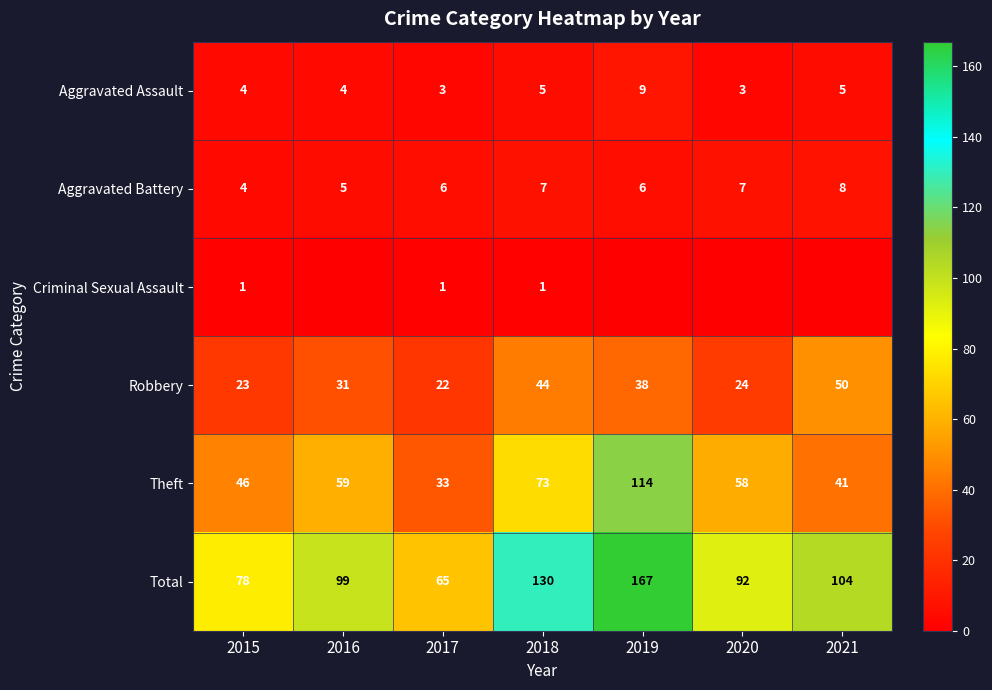

What is the difference between the highest and lowest values at 2021?

104